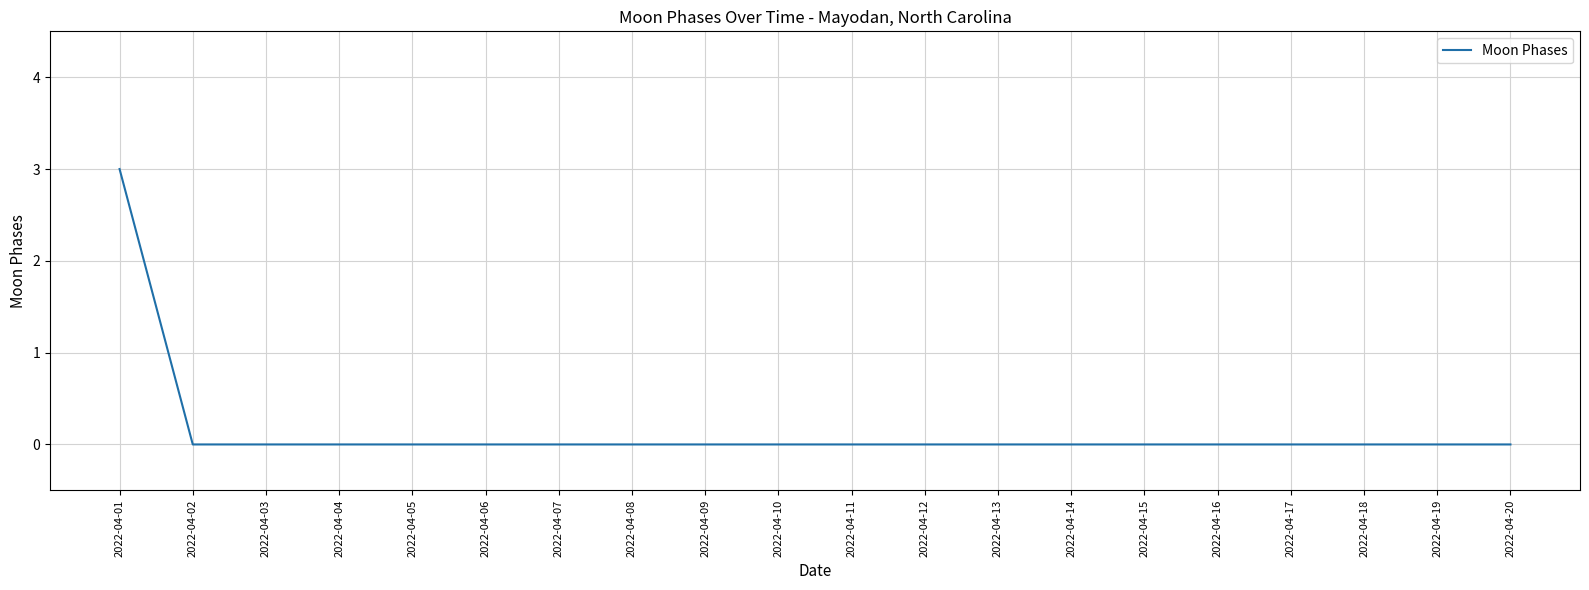

Which has a higher value, 2022-04-01 or 2022-04-20?

2022-04-01